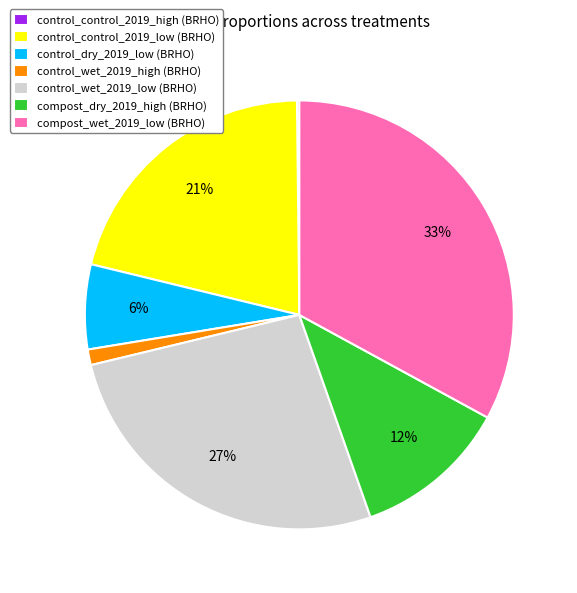

Is it true that compost_dry_2019_high is 21% of the pie?

False